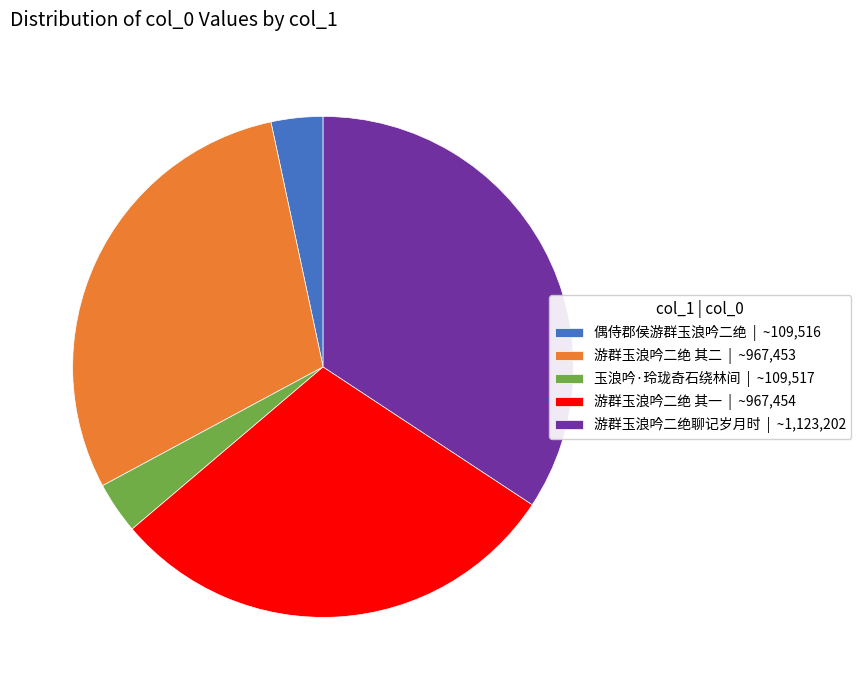

True or false: 偶侍郡侯游群玉浪吟二绝 | ~109,516 accounts for 3% of the total.

True